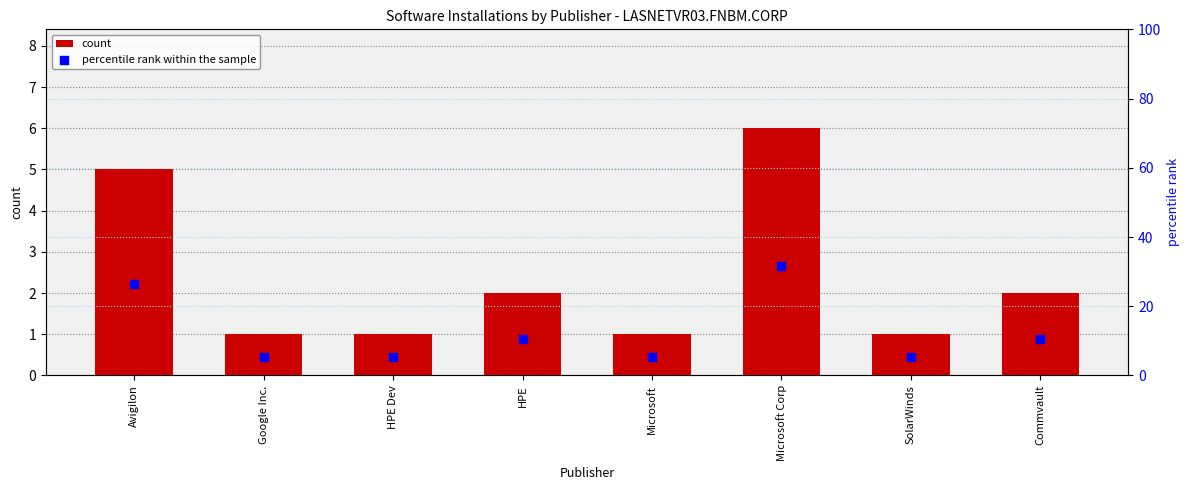

At which category is the sum across all series the highest?

Microsoft Corp